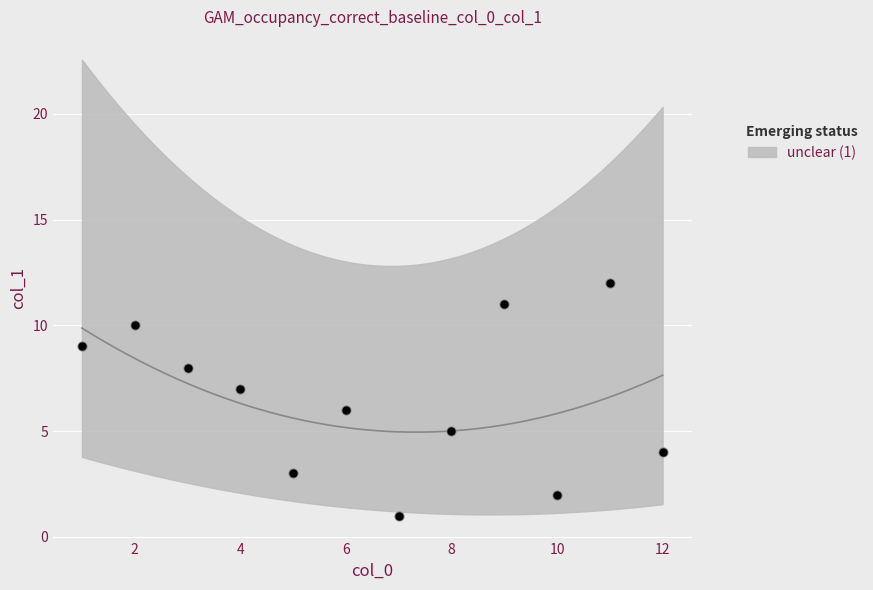

What is the change in value from 4 to 1?

+2